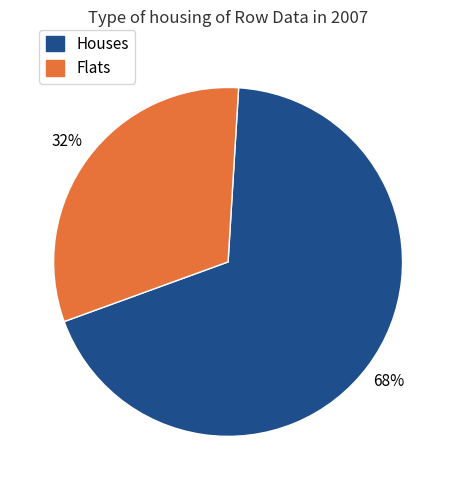

Does any single category account for the majority?

Yes